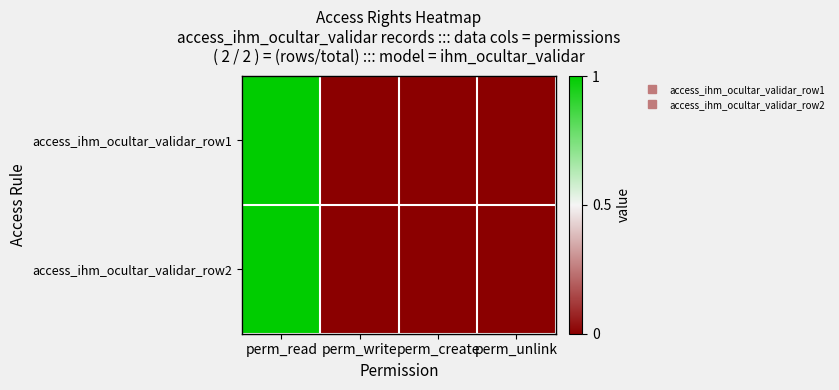

What is the maximum value shown in the chart?

1